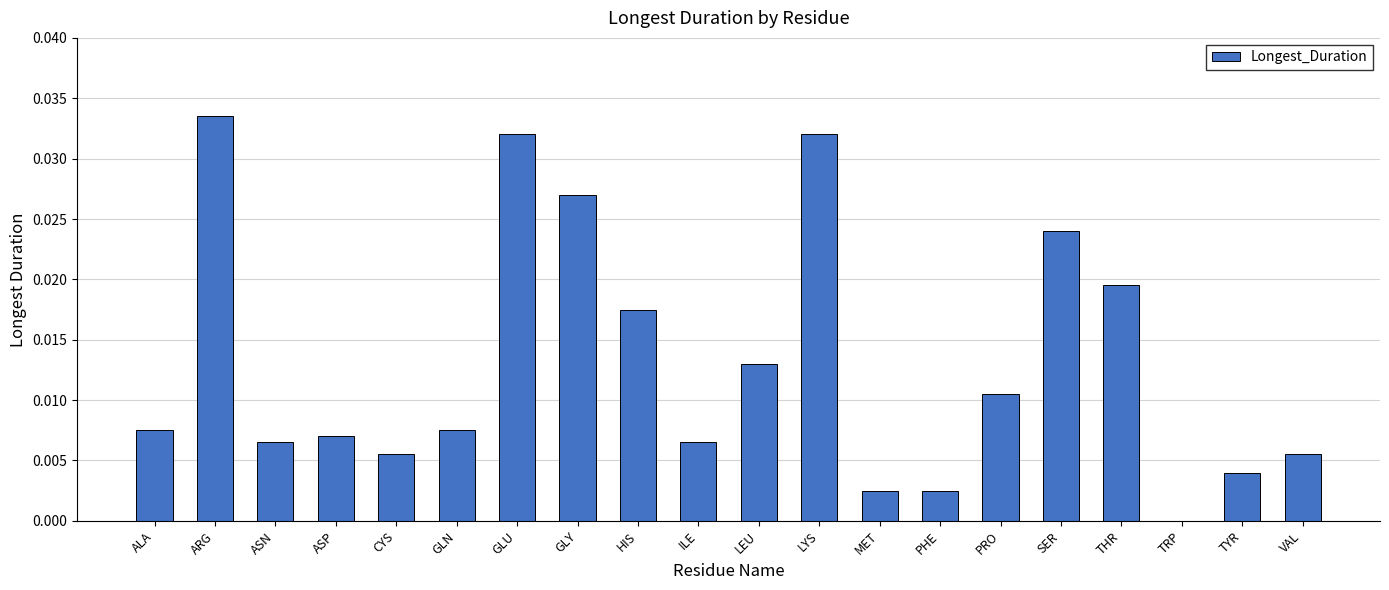

Are the bars grouped side by side (vs. stacked)?

No